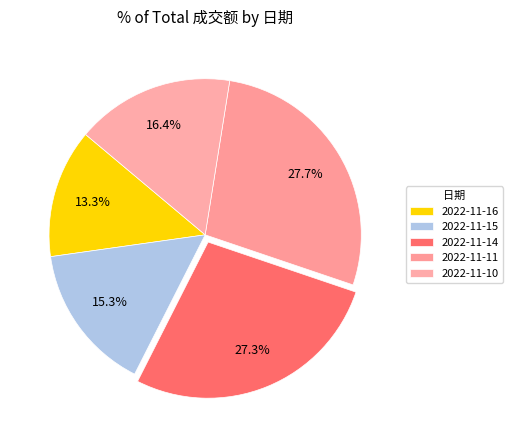

To the nearest percent, what is the combined percentage of 2022-11-15 and 2022-11-11?

43%